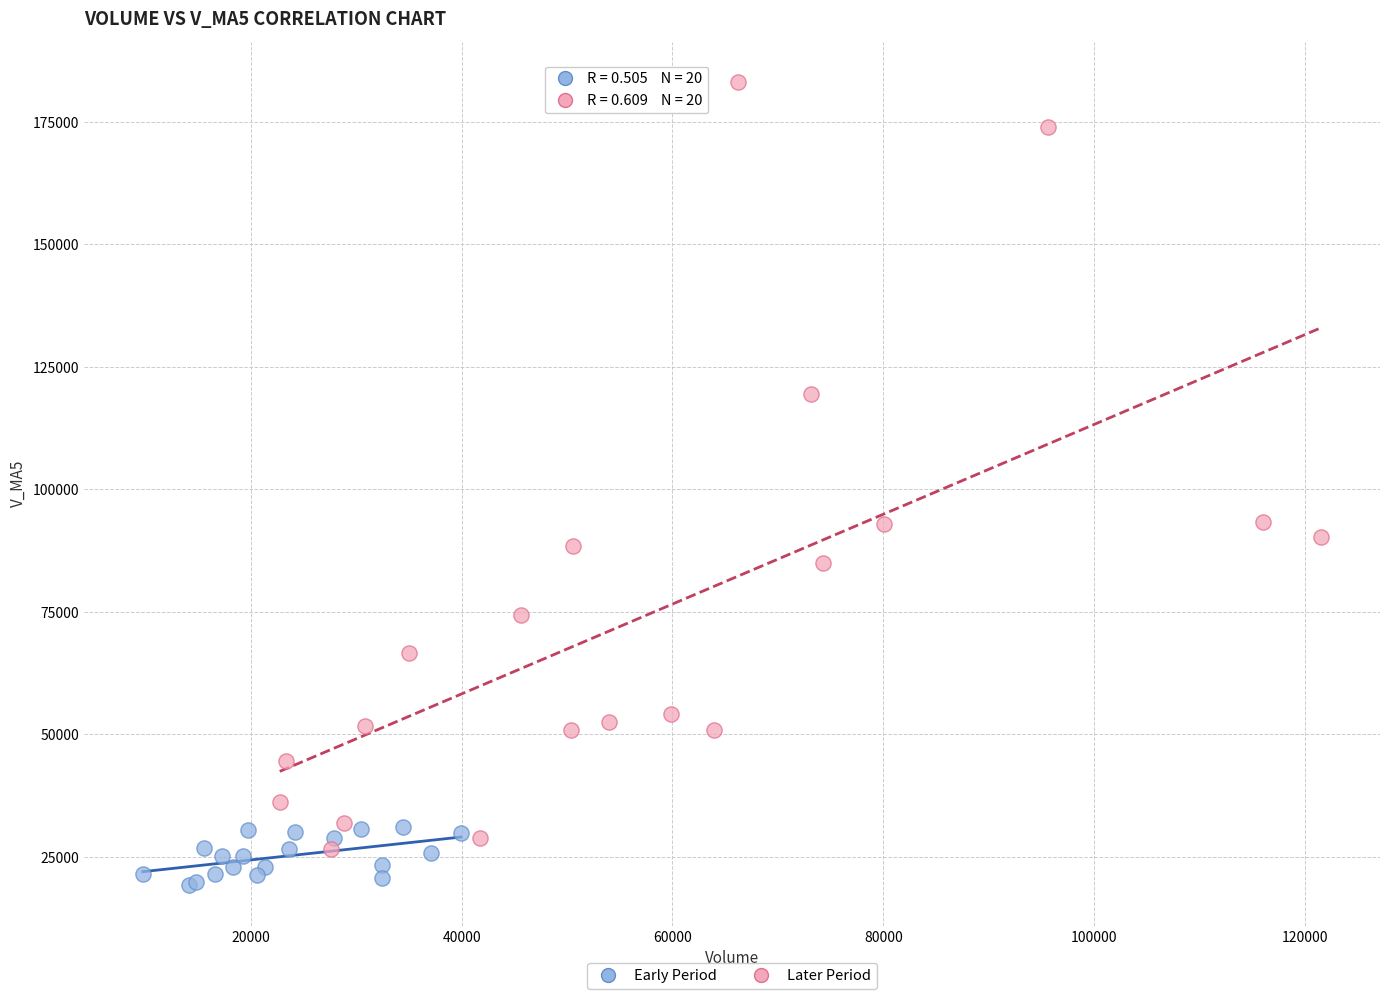

Which series contains the lowest Y value?

Early Period